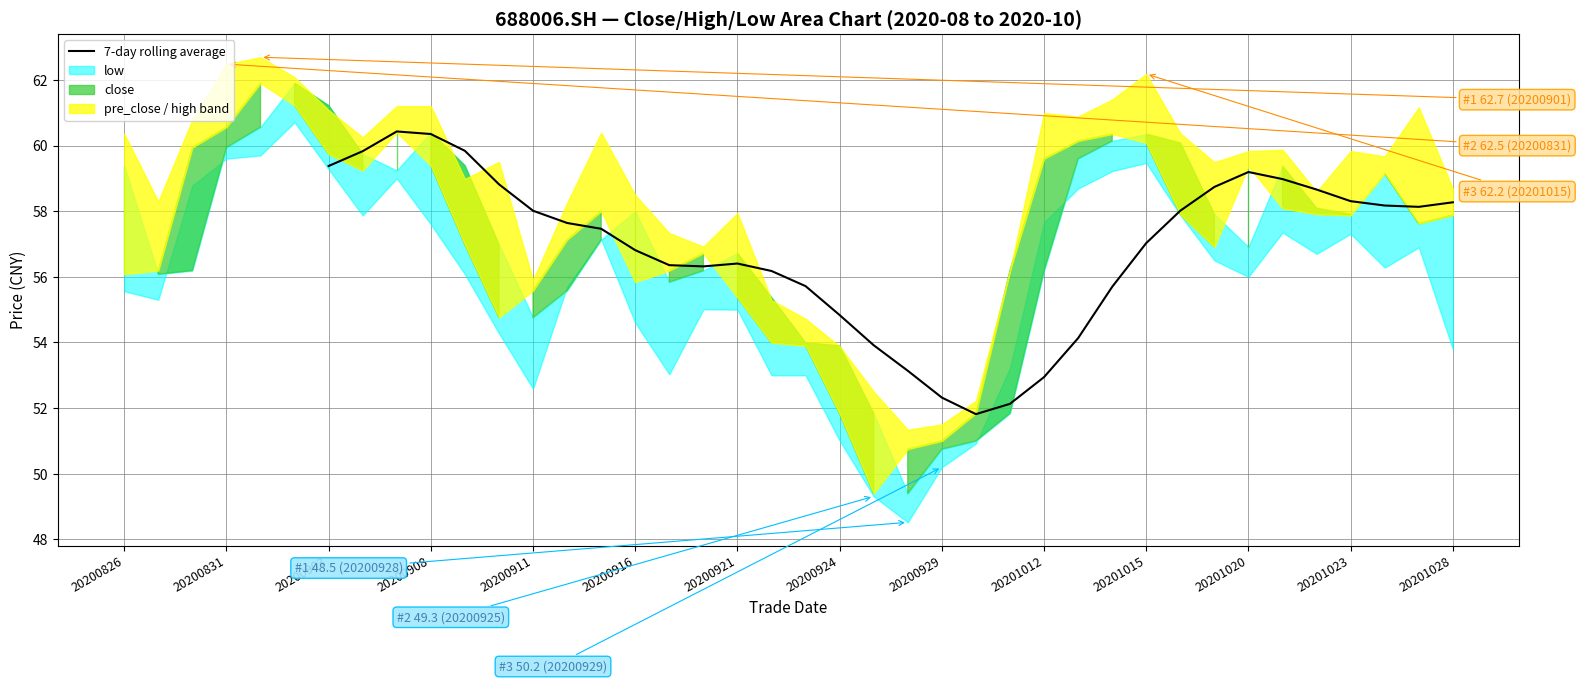

True or false: the data has more than 0 interior local peaks.

True